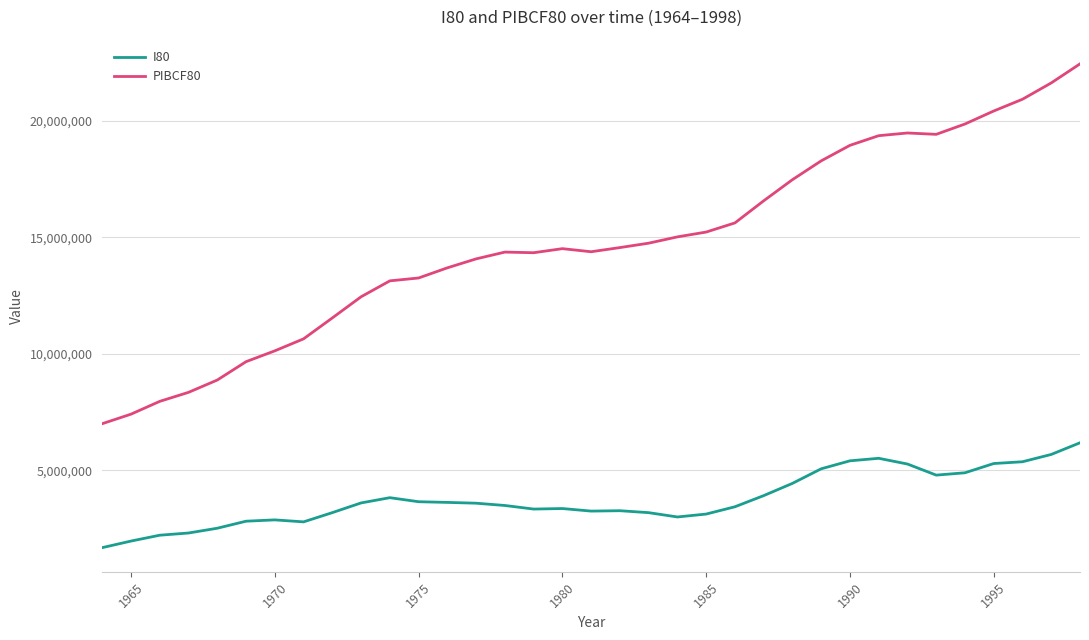

What is the maximum value for PIBCF80?

22441007